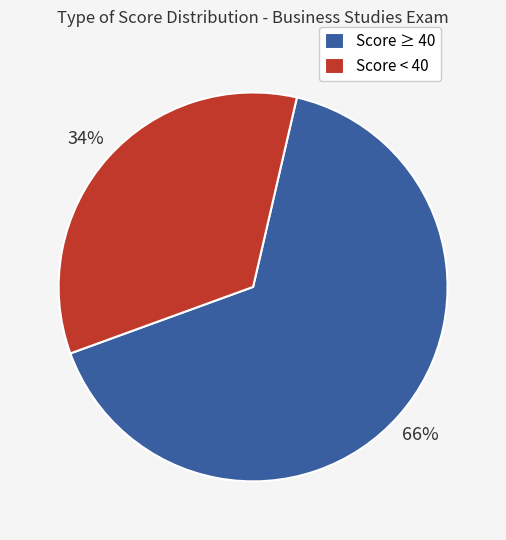

To the nearest percent, what is the combined percentage of Score ≥ 40 and Score < 40?

100%